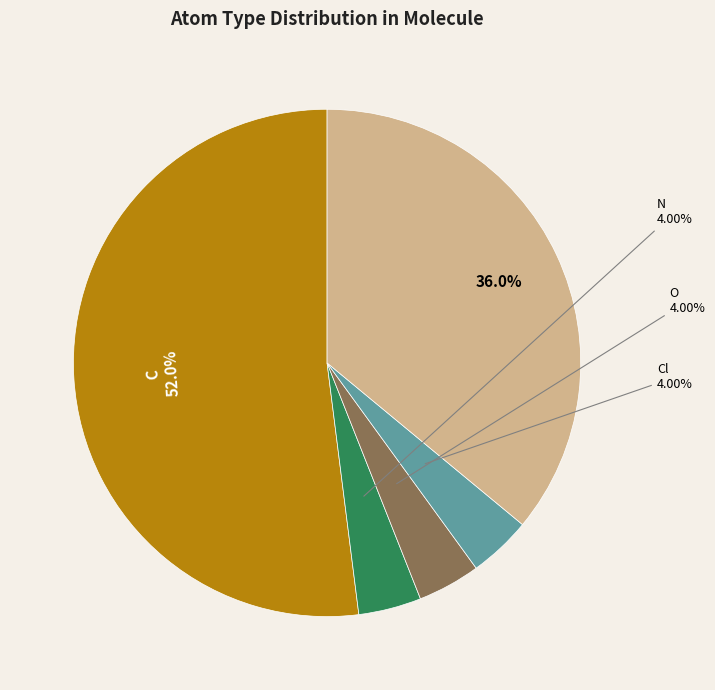

Does any single category account for the majority?

Yes